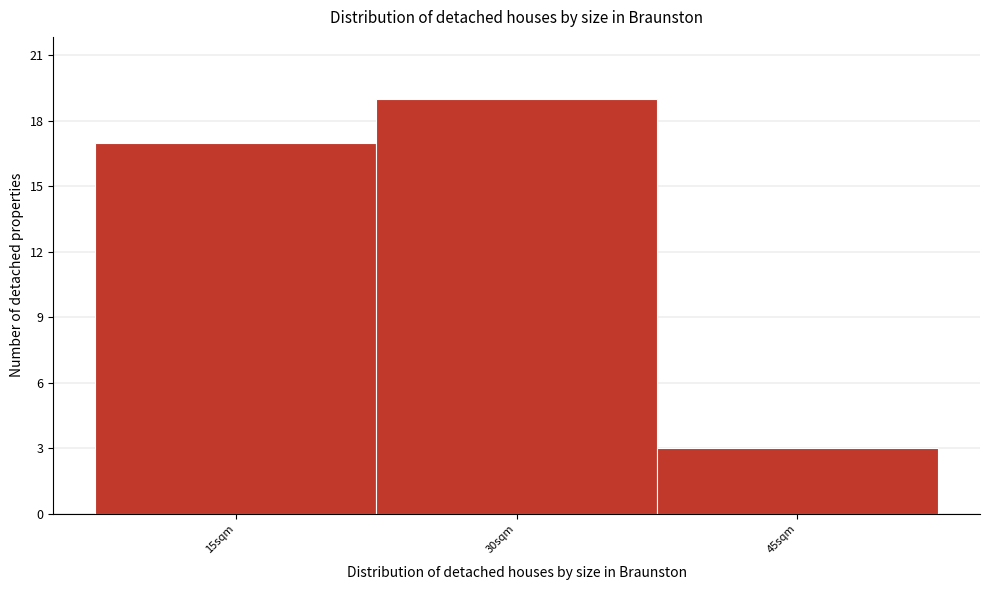

Reading left to right, what are all the values shown in this chart?

17	19	3